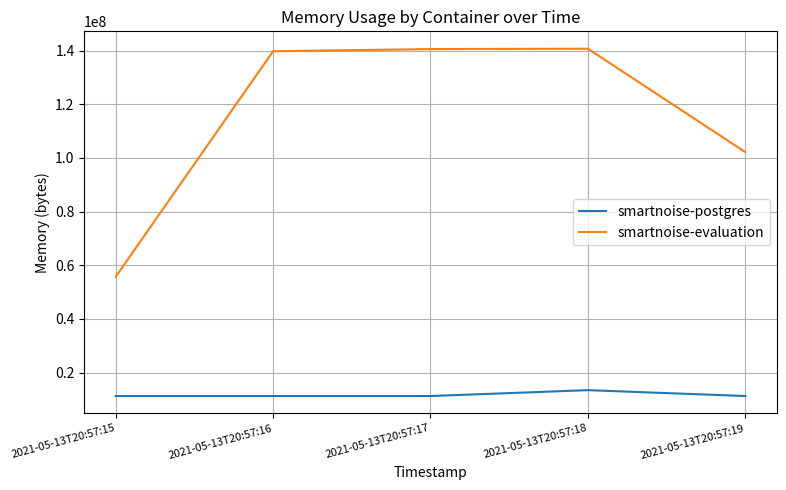

What is the lowest value of the smartnoise-evaluation series?

55713792